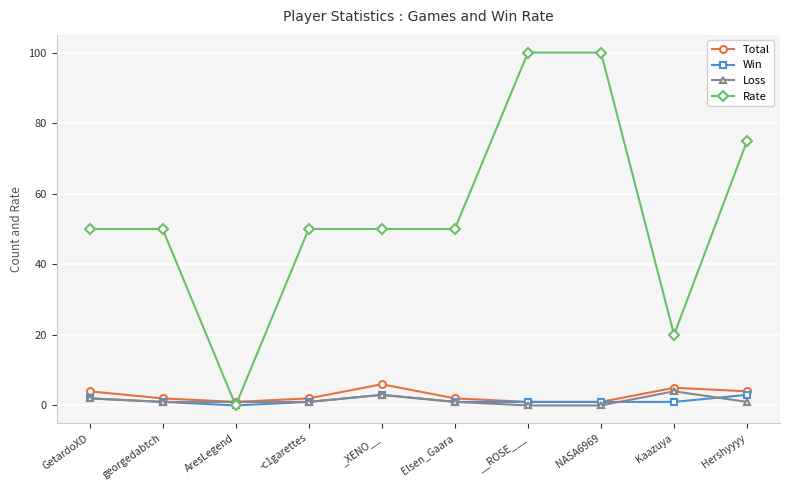

Reading left to right, transcribe all the data shown in this chart.

Total: GetardoXD=4	georgedabtch=2	AresLegend=1	-c1garettes=2	_XENO__=6	Elsen_Gaara=2	__ROSE___=1	NASA6969=1	Kaazuya=5	Hershyyyy=4
Win: GetardoXD=2	georgedabtch=1	AresLegend=0	-c1garettes=1	_XENO__=3	Elsen_Gaara=1	__ROSE___=1	NASA6969=1	Kaazuya=1	Hershyyyy=3
Loss: GetardoXD=2	georgedabtch=1	AresLegend=1	-c1garettes=1	_XENO__=3	Elsen_Gaara=1	__ROSE___=0	NASA6969=0	Kaazuya=4	Hershyyyy=1
Rate: GetardoXD=50	georgedabtch=50	AresLegend=0	-c1garettes=50	_XENO__=50	Elsen_Gaara=50	__ROSE___=100	NASA6969=100	Kaazuya=20	Hershyyyy=75